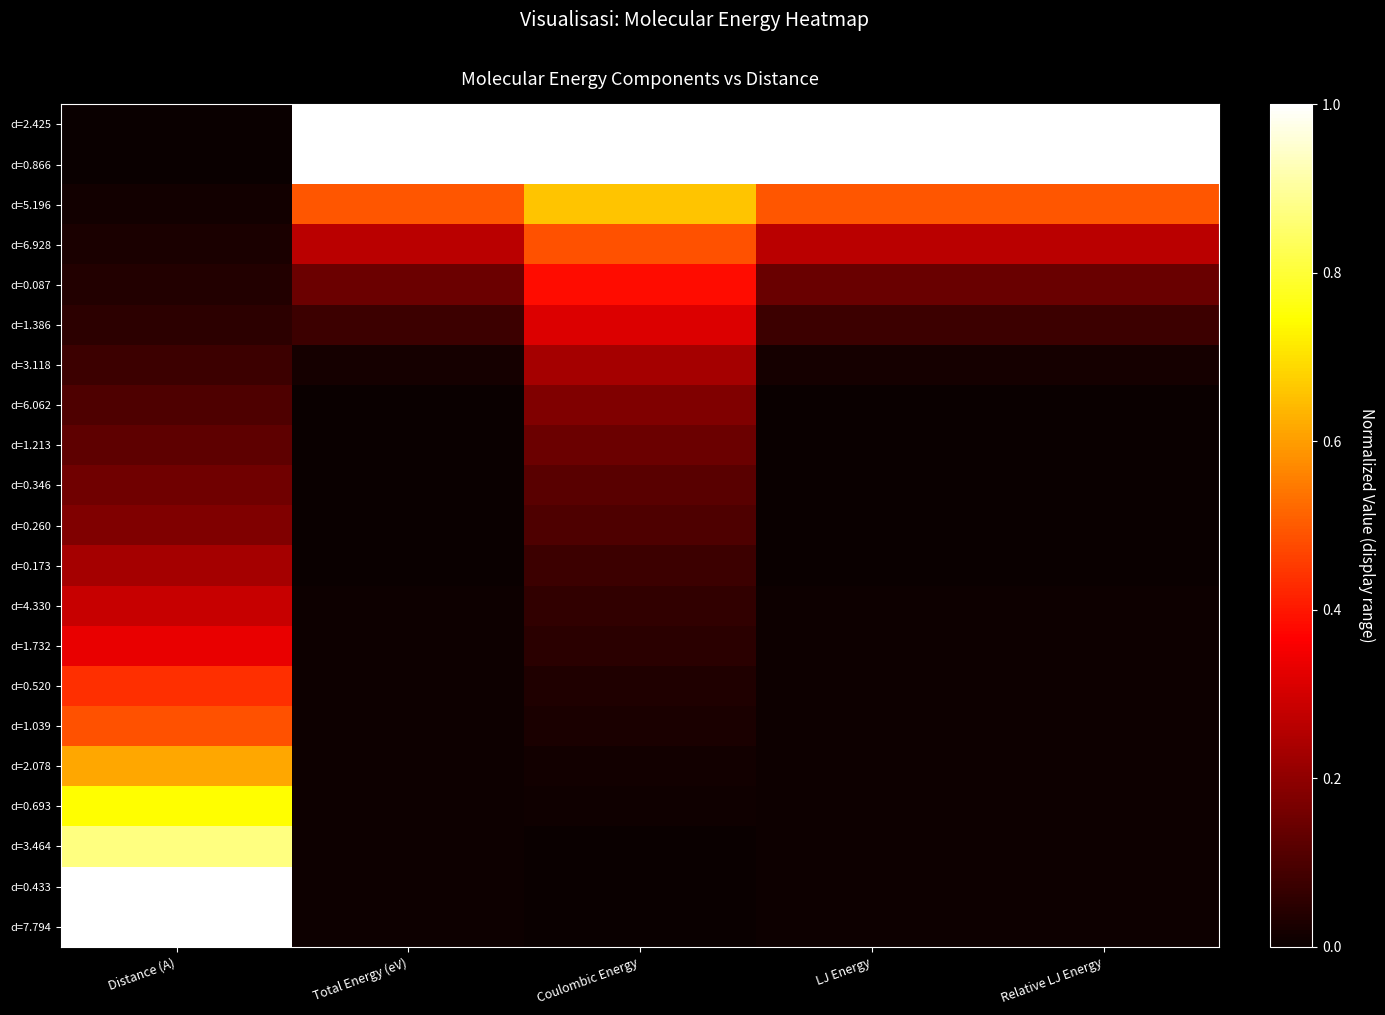

Count the number of data series in this chart.

21